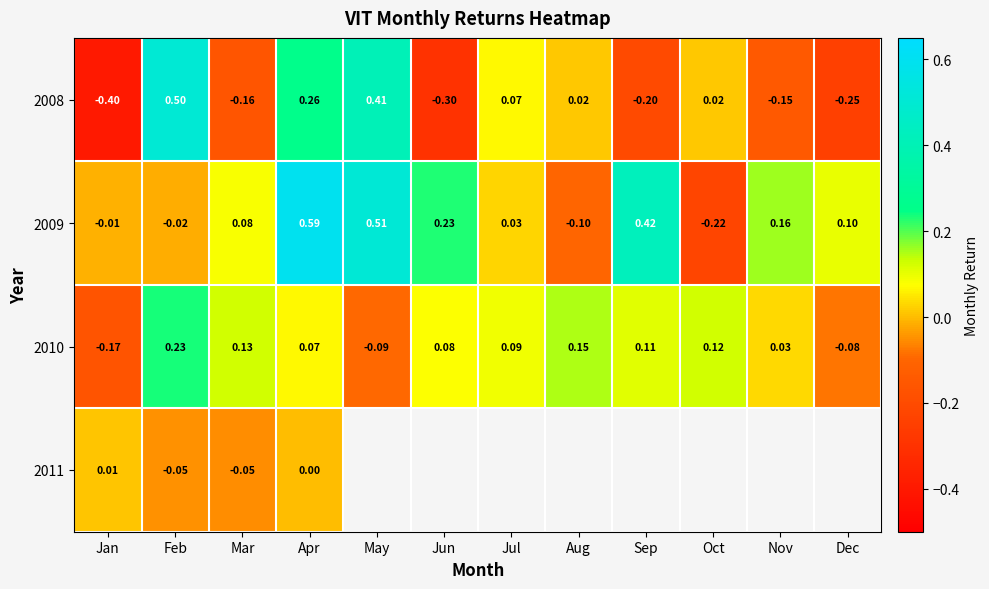

Rank the categories by 2010 value from lowest to highest.

Jan, May, Dec, Nov, Apr, Jun, Jul, Sep, Oct, Mar, Aug, Feb